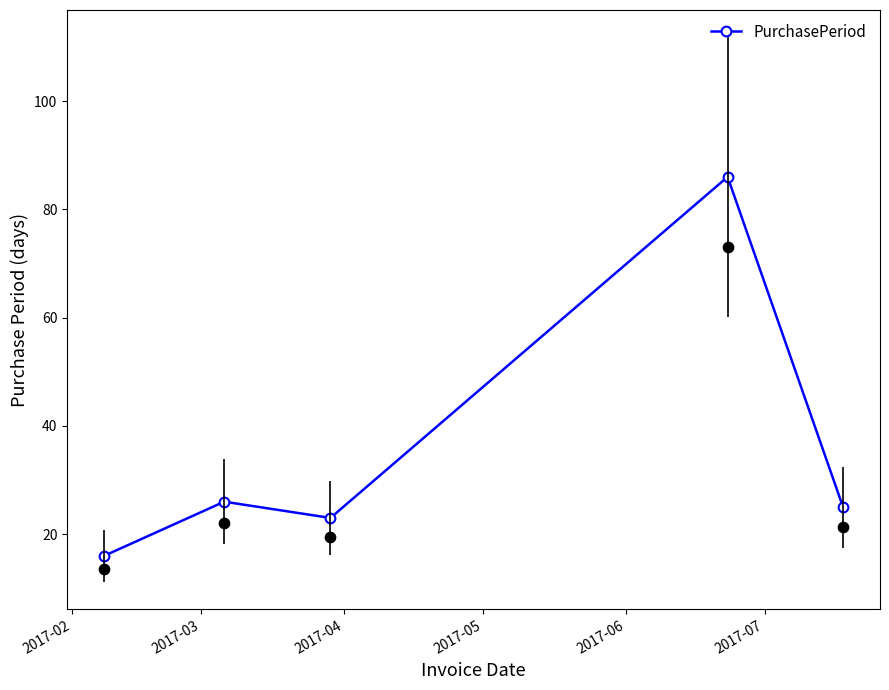

What is the minimum value for PurchasePeriod?

16